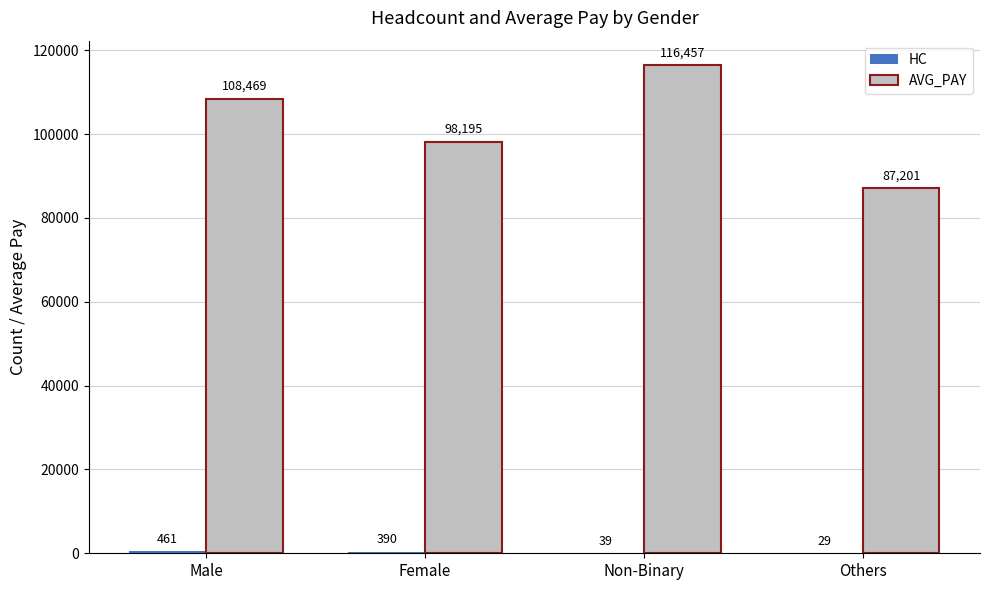

What is the greatest value displayed?

116456.6